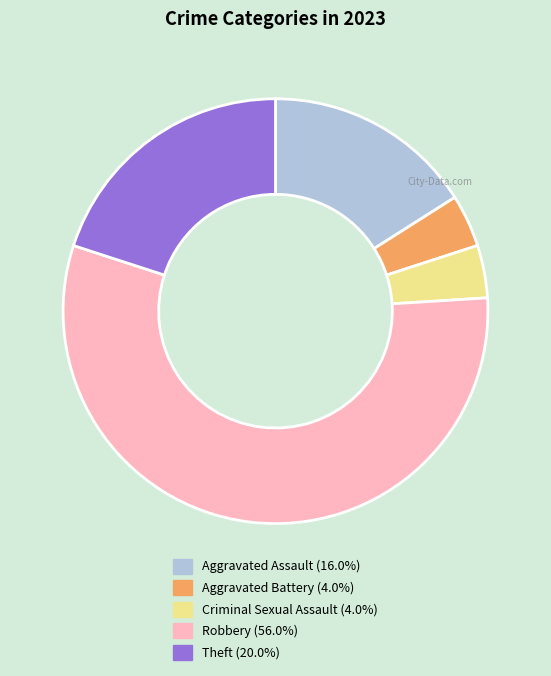

What is the largest slice in the pie chart?

Robbery